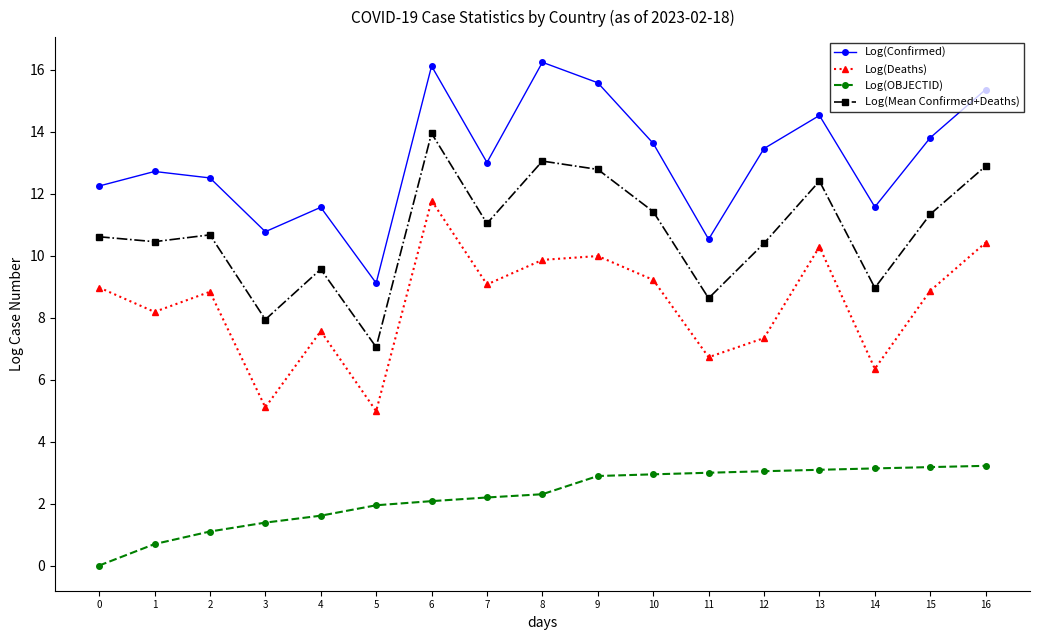

Is it true that Log(Confirmed) equals 3.3 at 1?

False